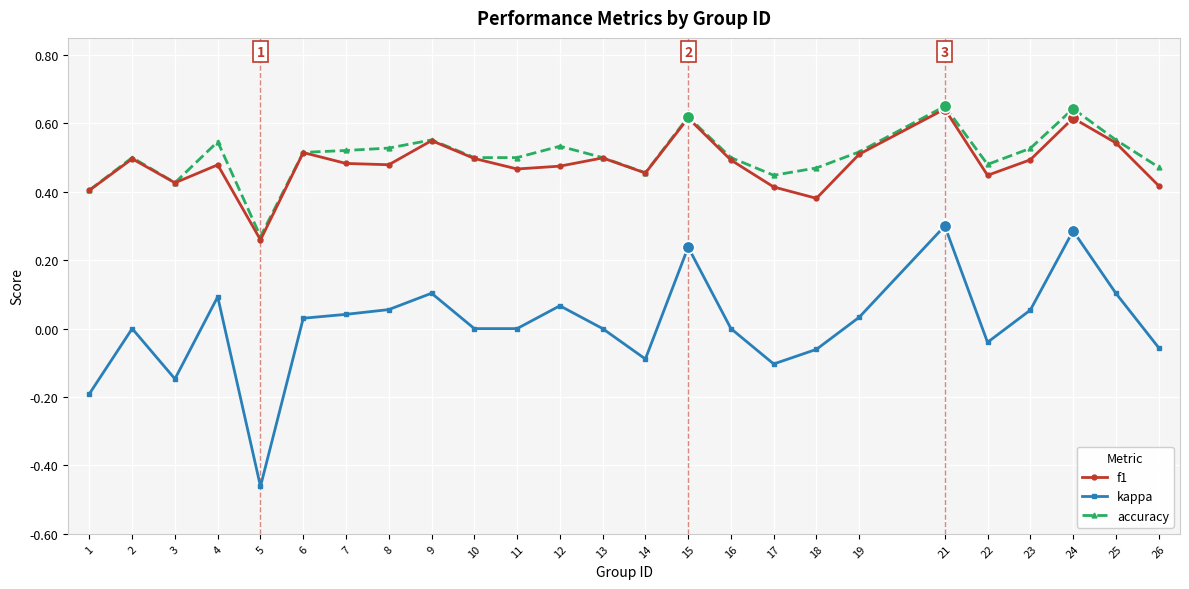

True or false: accuracy has a value of 0.2 at 3.

False